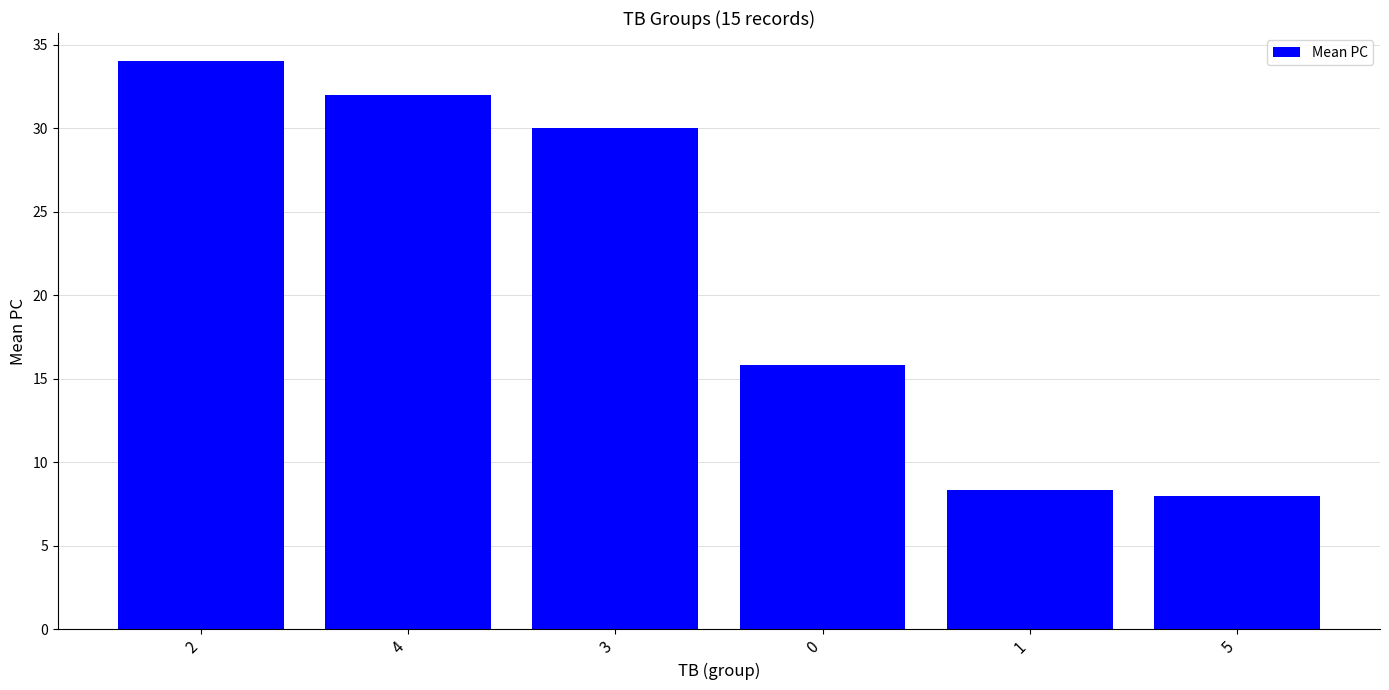

What is the value of the 3rd bar from the left?

30.0